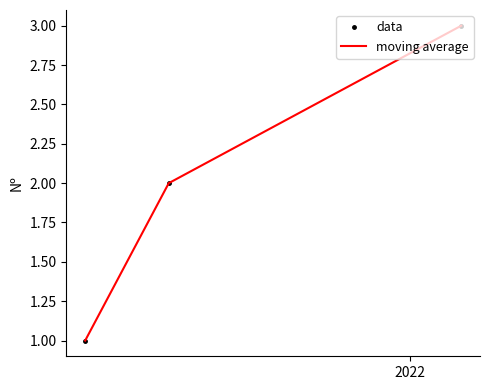

At which label is moving average closest to 2?

2022